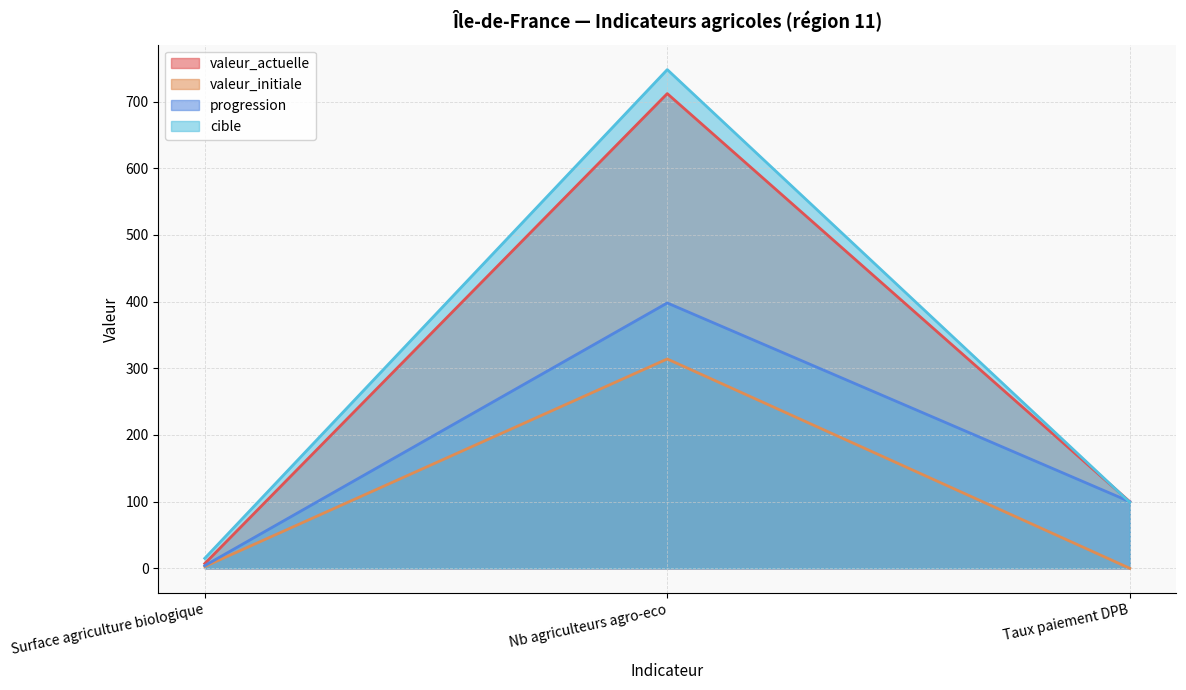

Count the number of categories in the chart.

3